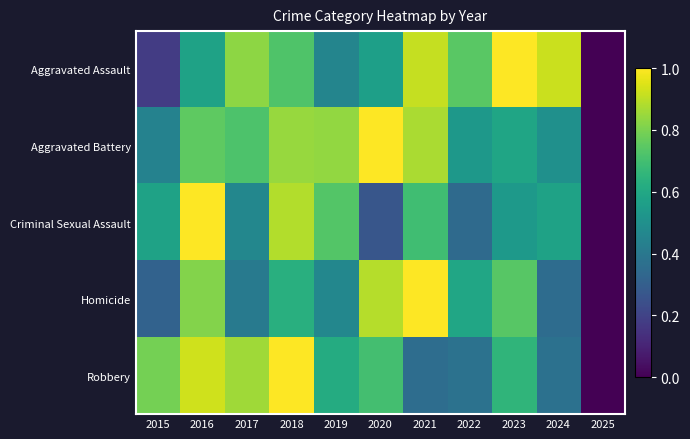

Reading left to right, list all the values displayed in this chart.

Aggravated Assault: 2015=0.2	2016=0.6	2017=0.8	2018=0.7	2019=0.5	2020=0.6	2021=0.9	2022=0.7	2023=1.0	2024=0.9	2025=0.0
Aggravated Battery: 2015=0.4	2016=0.8	2017=0.7	2018=0.8	2019=0.8	2020=1.0	2021=0.9	2022=0.5	2023=0.6	2024=0.5	2025=0.0
Criminal Sexual Assault: 2015=0.6	2016=1.0	2017=0.5	2018=0.9	2019=0.7	2020=0.3	2021=0.7	2022=0.3	2023=0.5	2024=0.6	2025=0.0
Homicide: 2015=0.3	2016=0.8	2017=0.4	2018=0.6	2019=0.5	2020=0.9	2021=1.0	2022=0.6	2023=0.7	2024=0.4	2025=0.0
Robbery: 2015=0.8	2016=0.9	2017=0.9	2018=1.0	2019=0.6	2020=0.7	2021=0.4	2022=0.4	2023=0.7	2024=0.4	2025=0.0